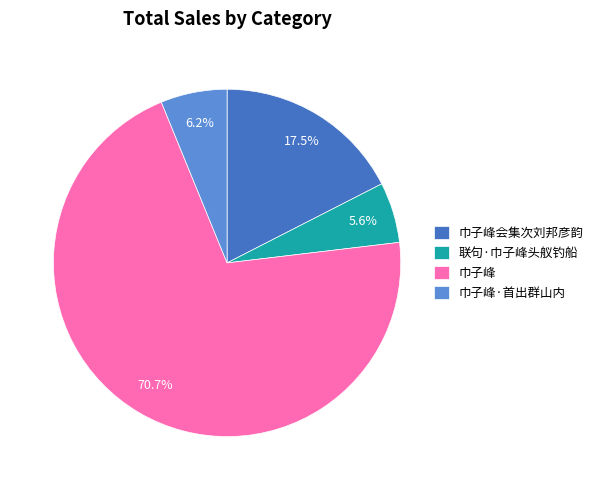

How many slices are in this pie chart?

4